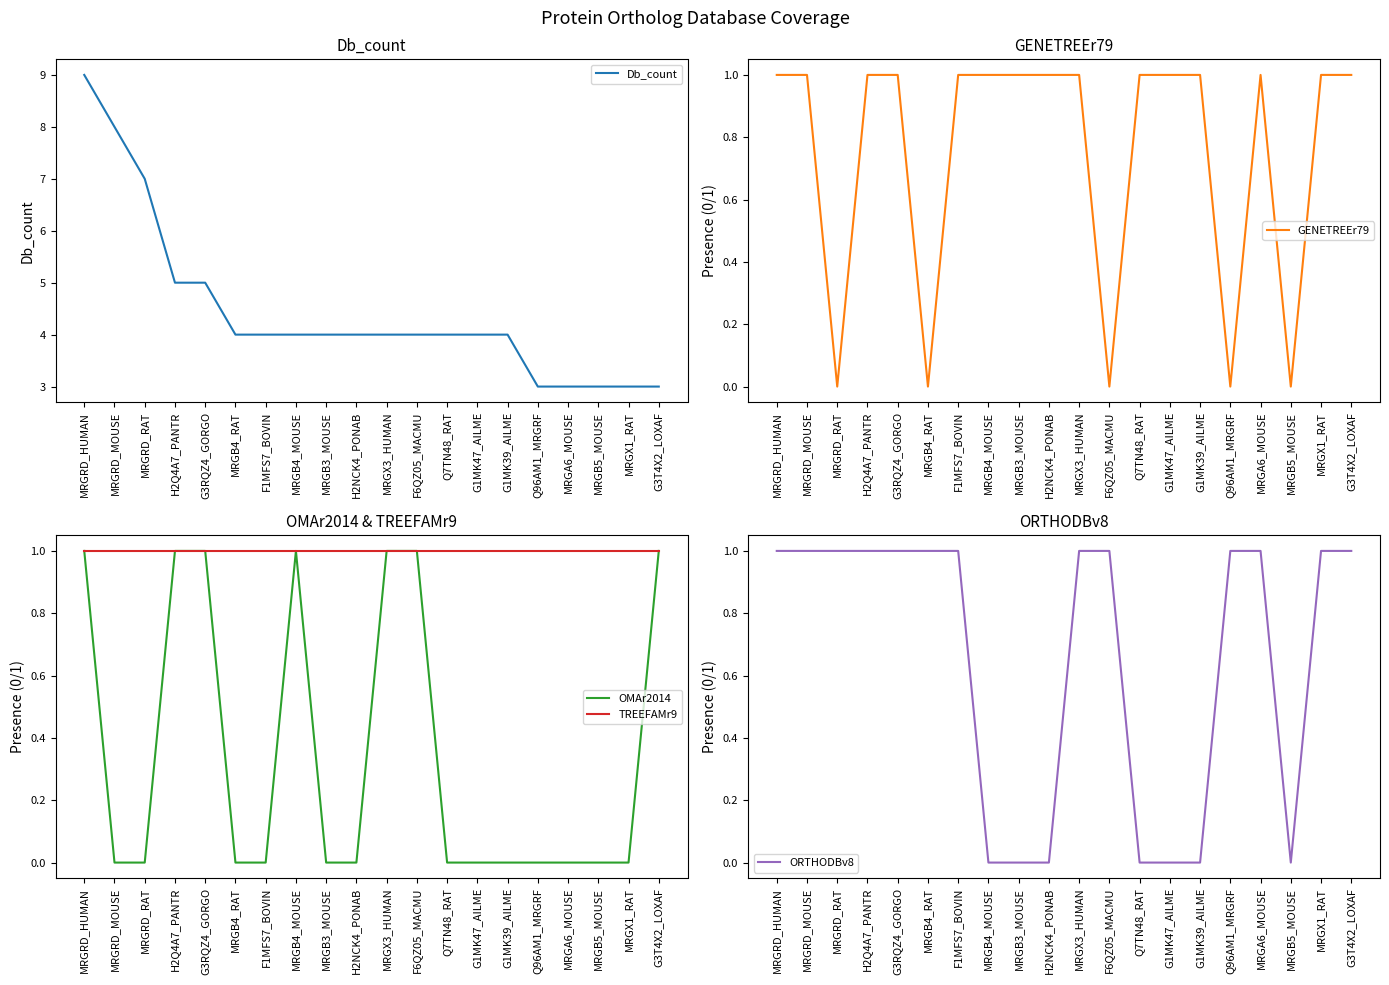

True or false: OMAr2014 has a value of 0 at Q7TN48_RAT.

True